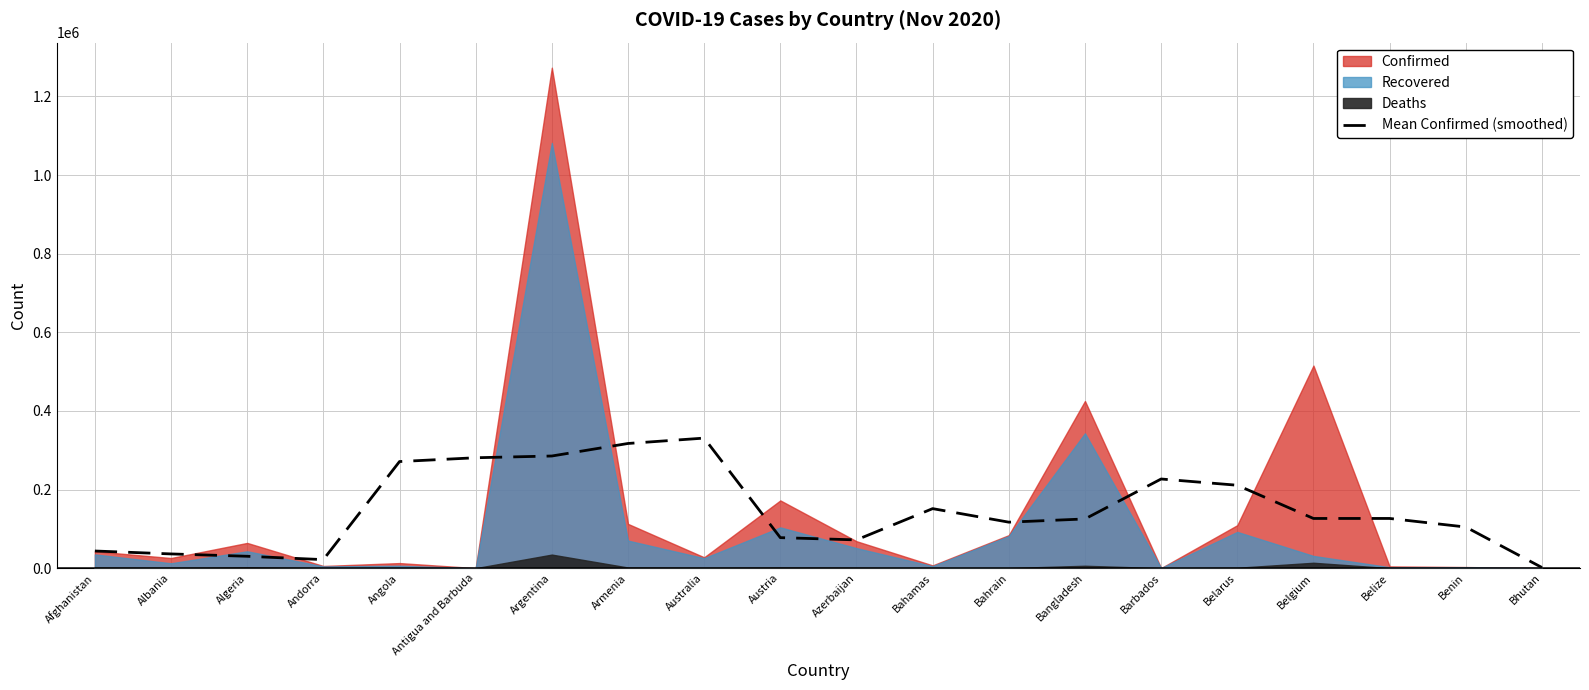

True or false: the data shows 47778.3 at Azerbaijan.

False